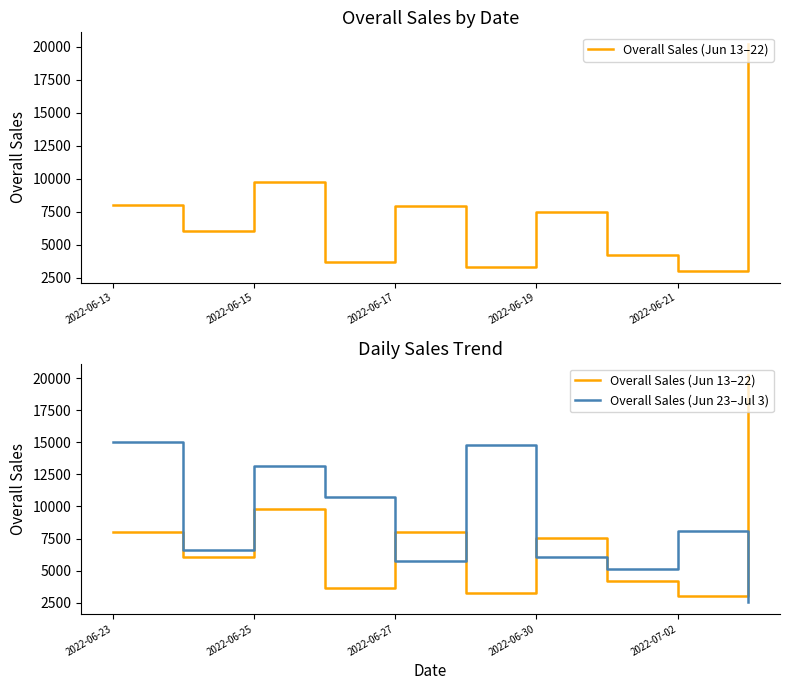

True or false: Overall Sales (Jun 23–Jul 3) has a value of 11388 at 2022-06-15.

False